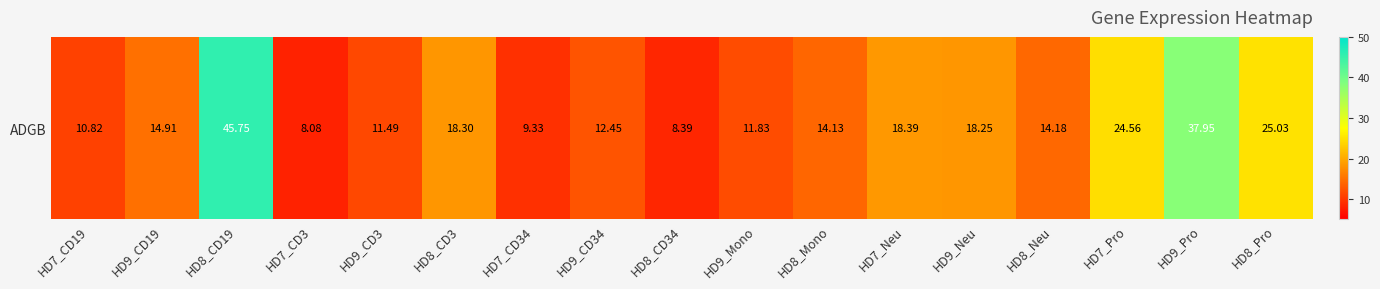

At which category does the chart reach its minimum across all series?

HD7_CD3